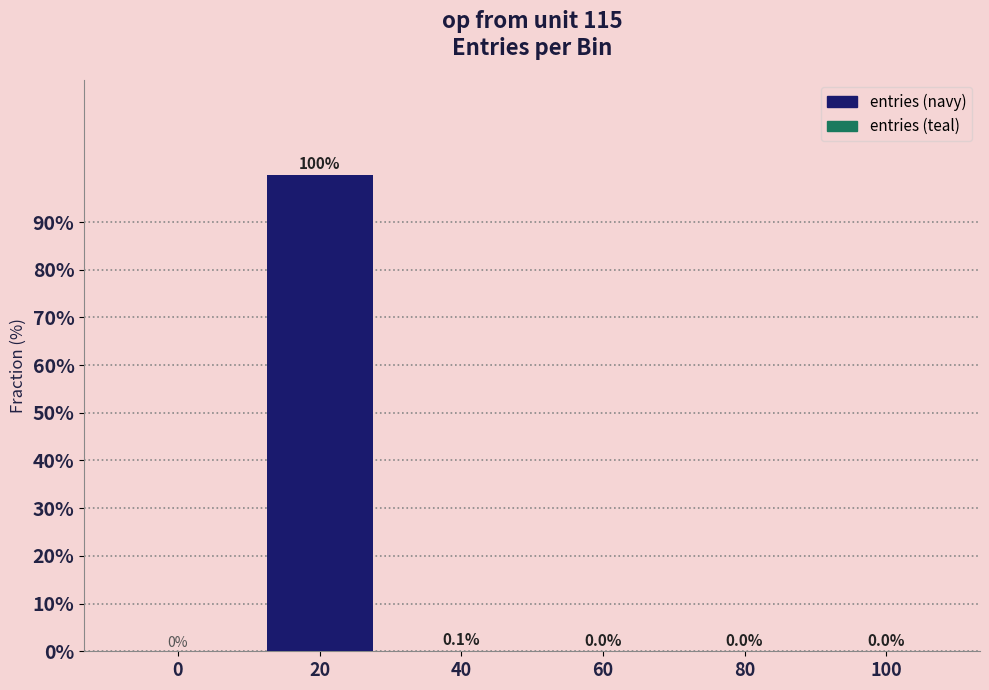

What is the change in value from 20 to 80?

-99.9